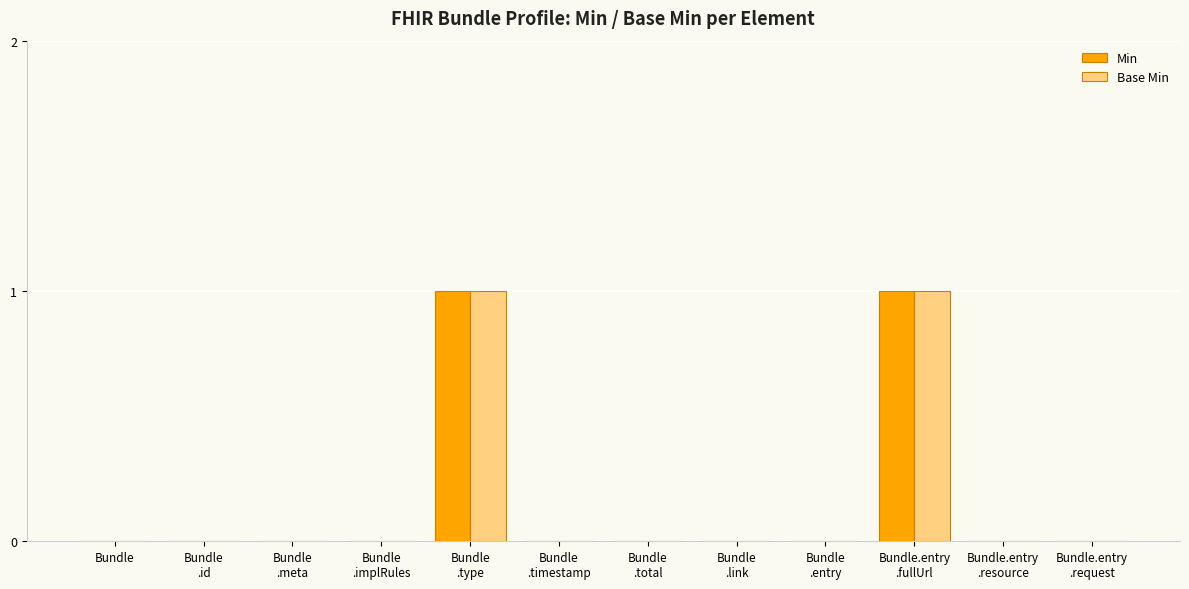

How many categories are shown in the chart?

12